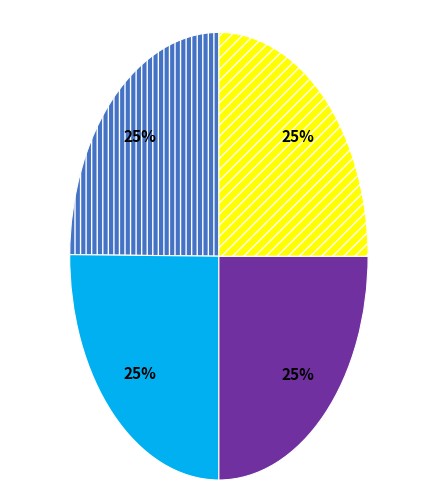

Does any single category account for the majority?

No